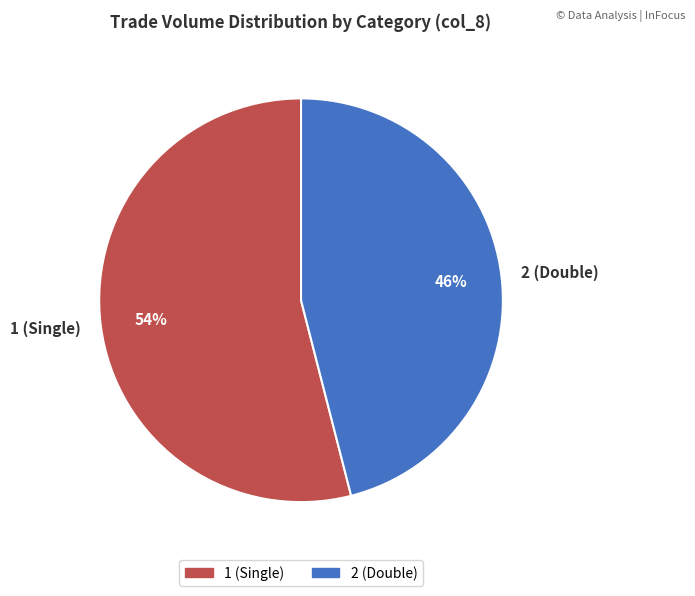

Which slice is the largest?

1 (Single)